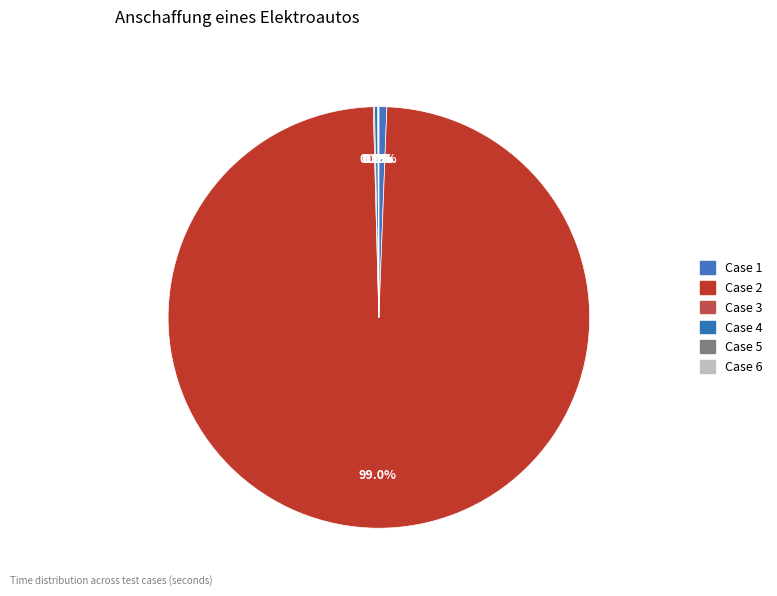

How many segments does this pie chart have?

6